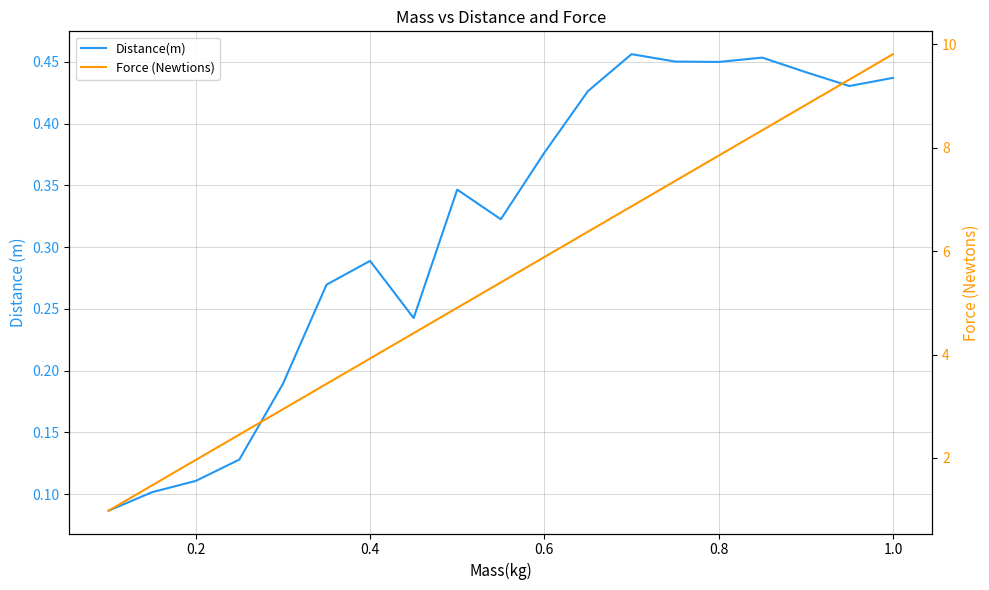

What is the smallest value displayed?

0.1